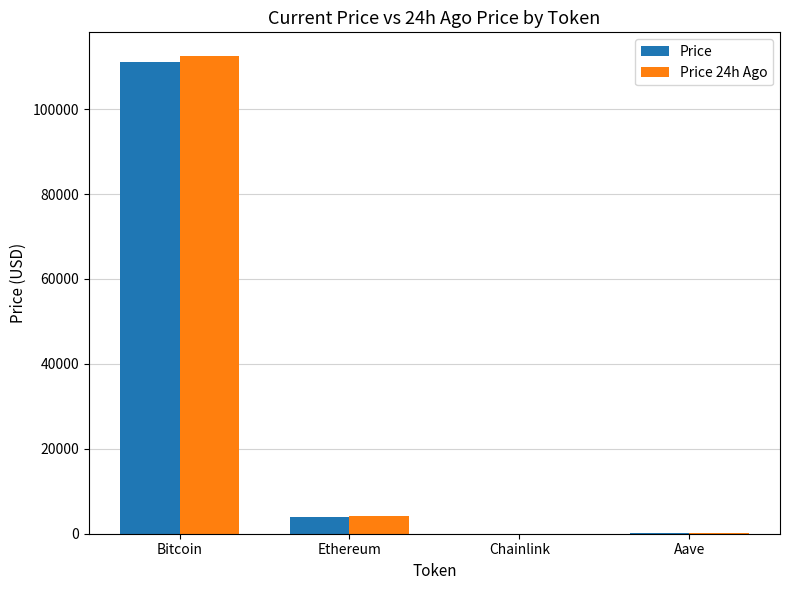

What is the sum of the Price 24h Ago values at Chainlink and Bitcoin?

112477.0